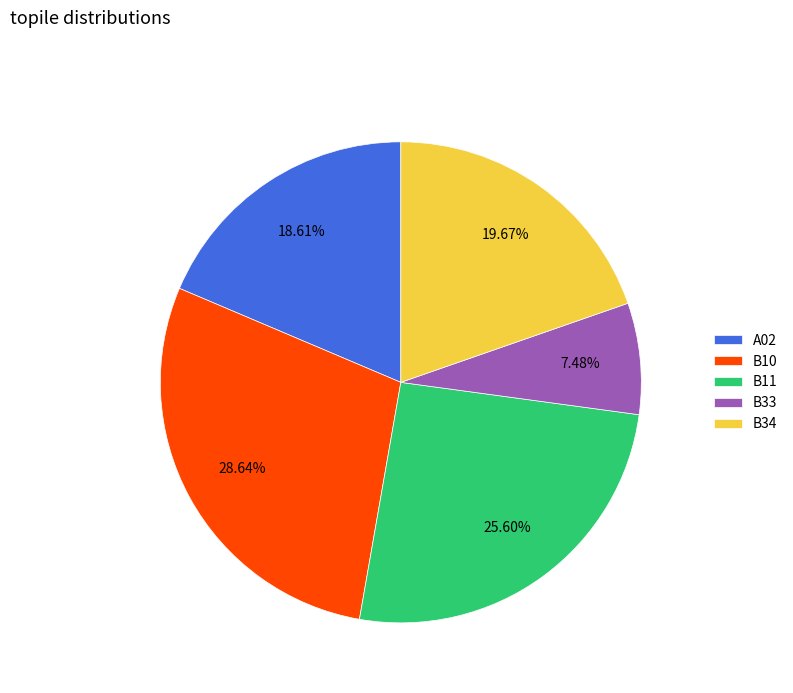

Which slice is the smallest?

B33